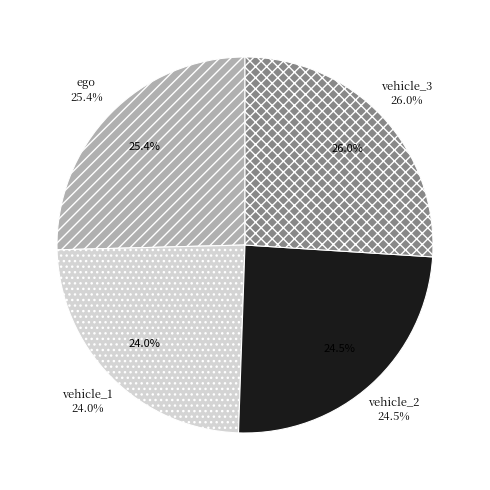

What is the largest slice in the pie chart?

vehicle_3